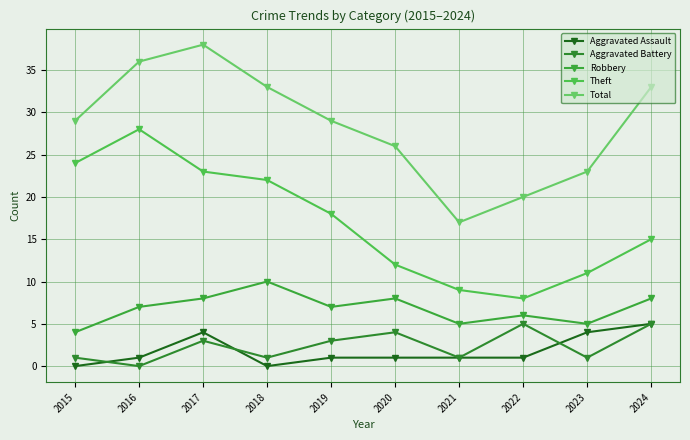

List the labels in order of Theft value, smallest first.

2022, 2021, 2023, 2020, 2024, 2019, 2018, 2017, 2015, 2016